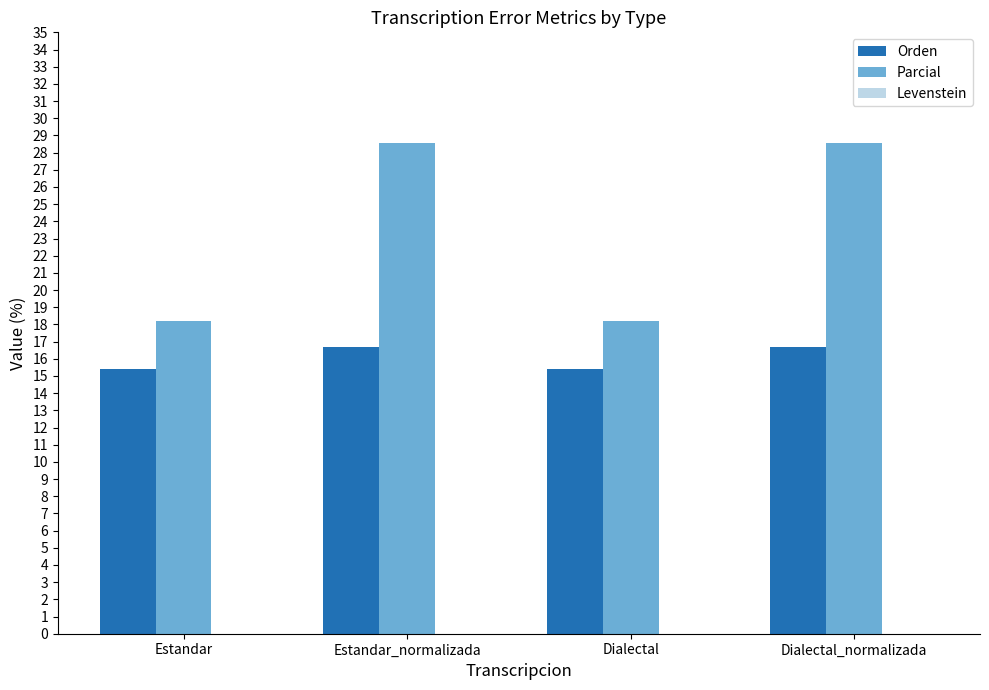

What is the value of the Orden bar at the 2nd from the left?

16.7